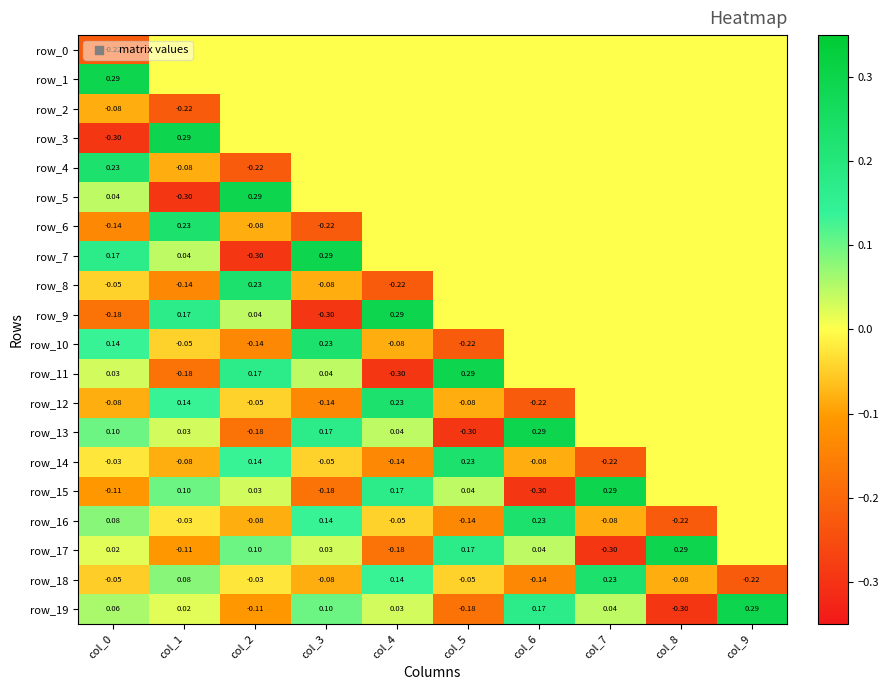

Between col_3 and col_5, which is larger?

col_3